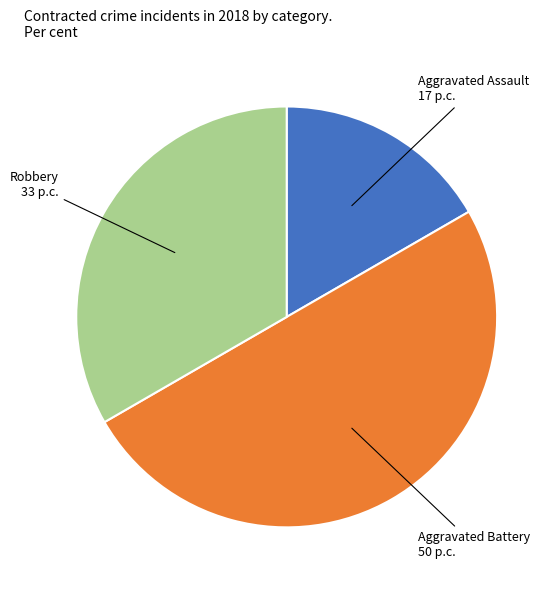

How many segments does this pie chart have?

3